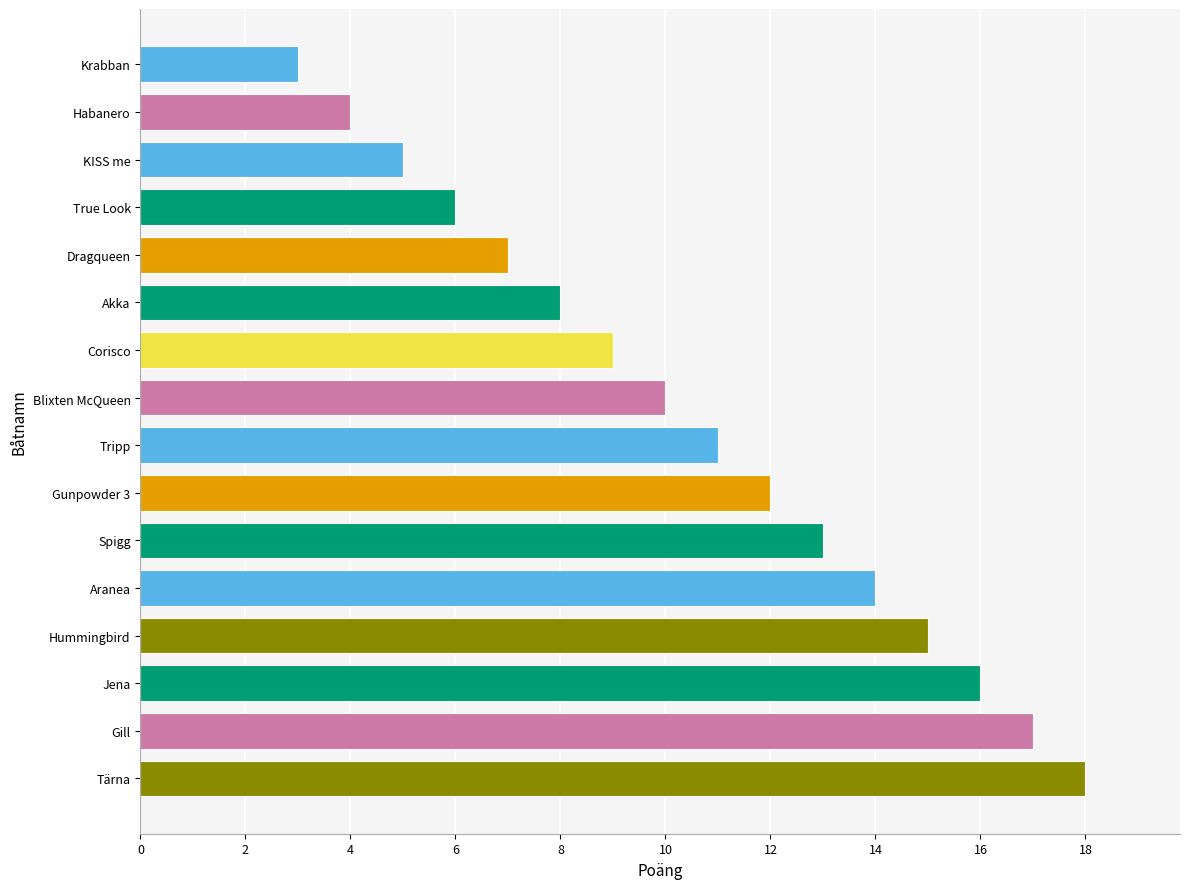

Reading bottom to top, extract all data points from this chart.

18	17	16	15	14	13	12	11	10	9	8	7	6	5	4	3